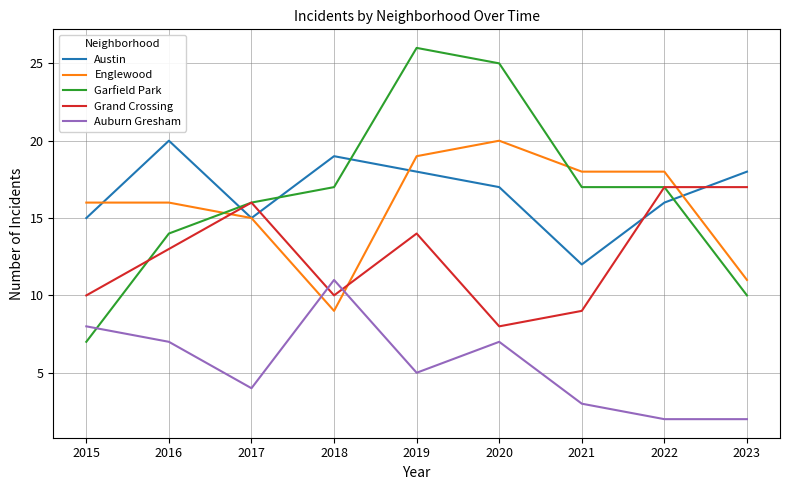

How many intersections are there between Grand Crossing and Auburn Gresham?

2